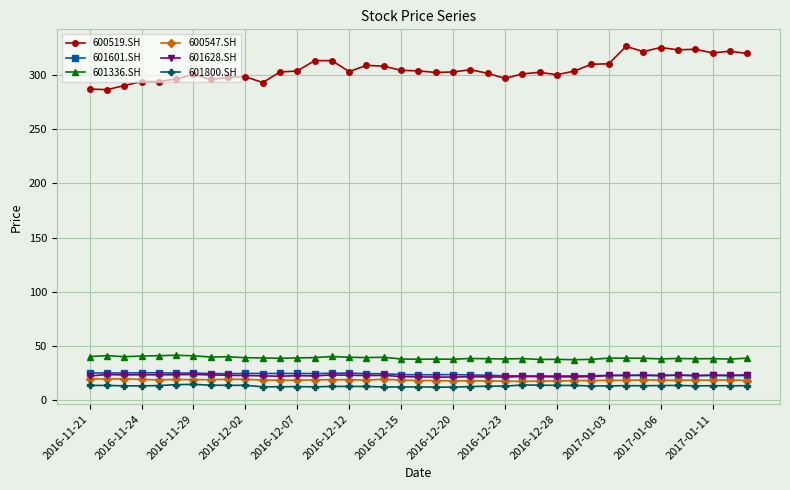

Which series has the widest spread of values?

600519.SH